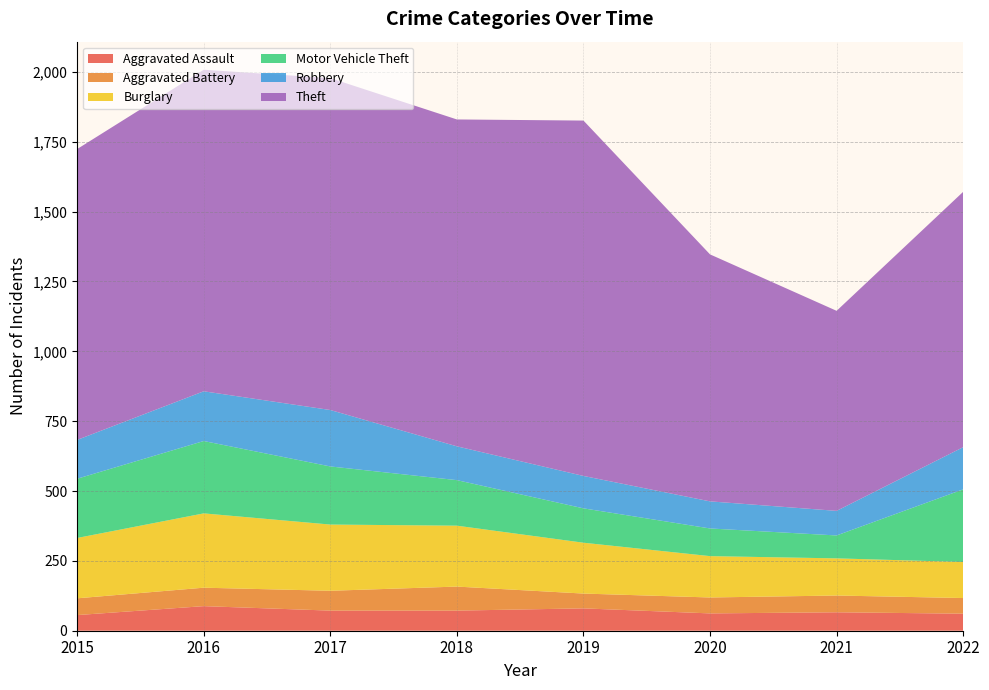

Reading left to right, transcribe all the data shown in this chart.

Aggravated Assault: 2015=56	2016=88	2017=72	2018=72	2019=80	2020=62	2021=66	2022=61
Aggravated Battery: 2015=60	2016=66	2017=71	2018=86	2019=53	2020=57	2021=60	2022=56
Burglary: 2015=216	2016=266	2017=237	2018=218	2019=182	2020=148	2021=133	2022=129
Motor Vehicle Theft: 2015=212	2016=259	2017=208	2018=163	2019=123	2020=99	2021=82	2022=260
Robbery: 2015=139	2016=178	2017=202	2018=121	2019=116	2020=97	2021=88	2022=151
Theft: 2015=1041	2016=1151	2017=1188	2018=1170	2019=1272	2020=884	2021=716	2022=914